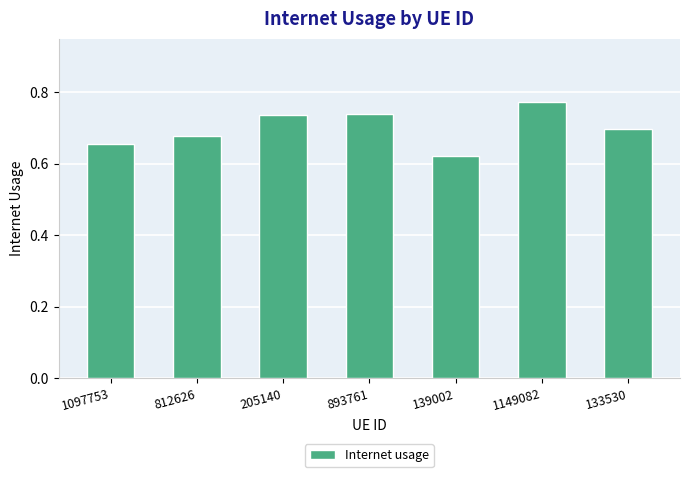

Are the bars horizontal?

No